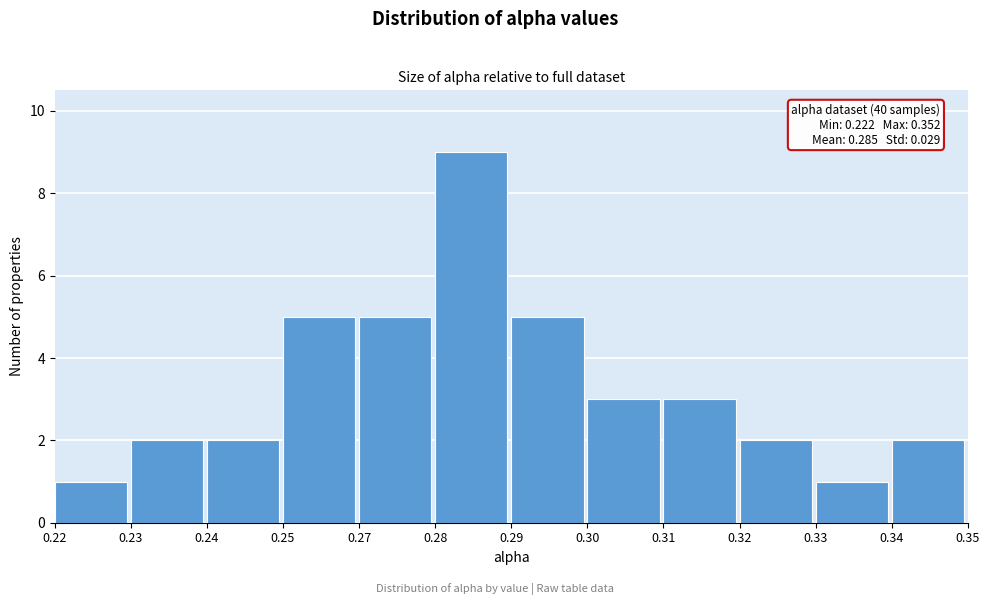

Reading left to right, what are all the values shown in this chart?

1	2	2	5	5	9	5	3	3	2	1	2